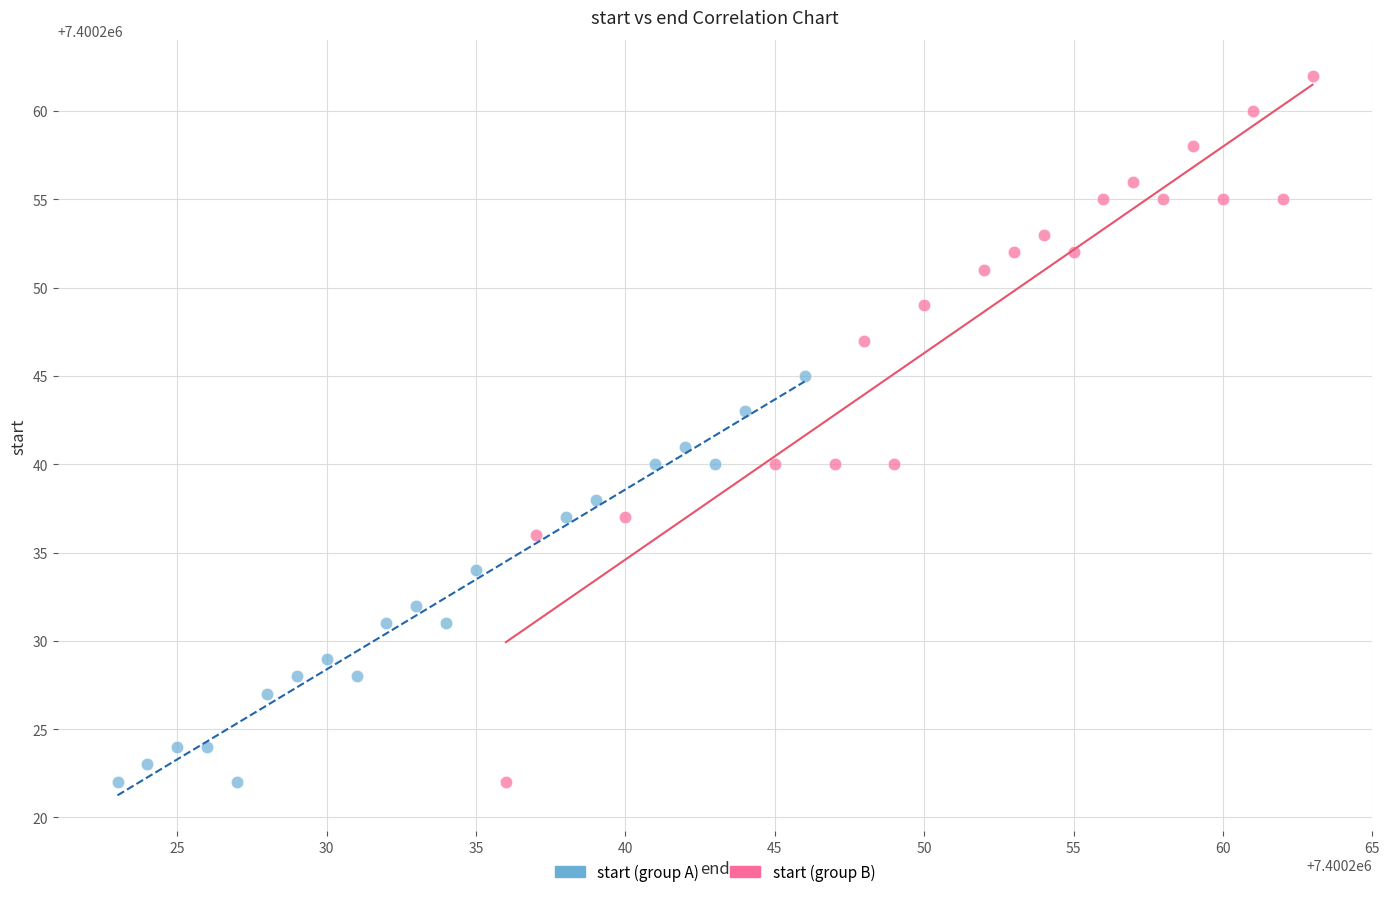

Which series reaches the maximum Y coordinate?

start (group B)